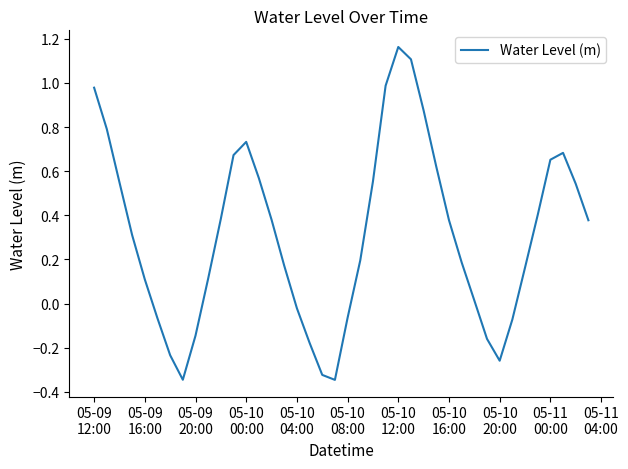

What is the difference between the maximum and minimum values?

1.5